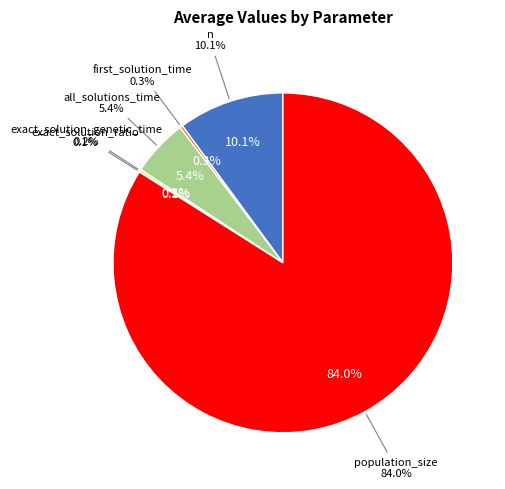

Which slice is the smallest?

exact_solution_ratio